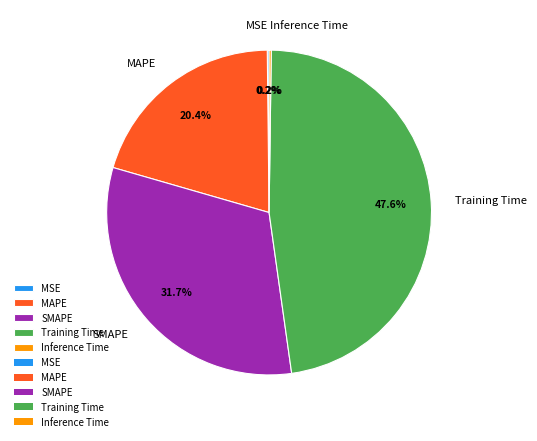

Does any single category account for the majority?

No